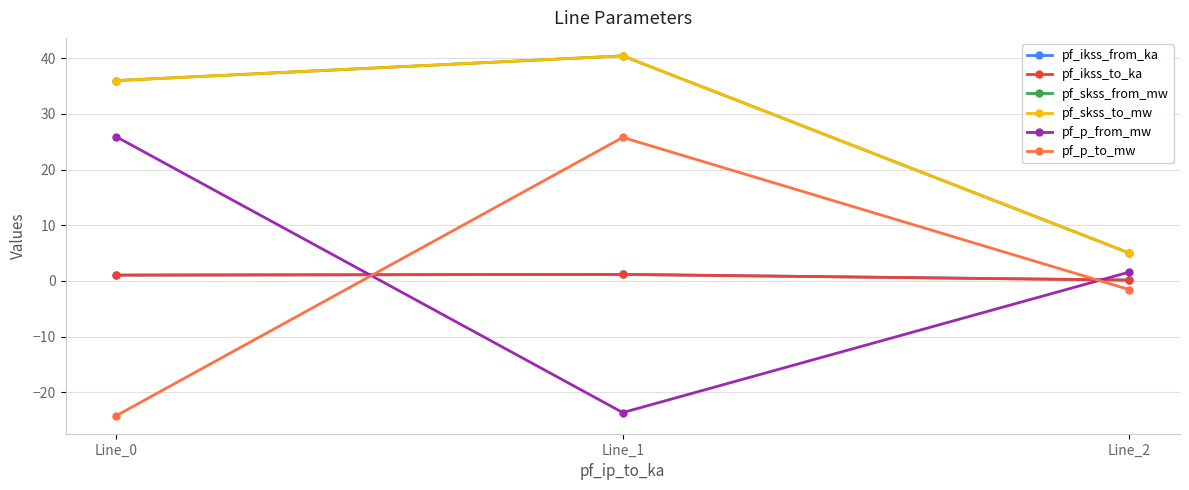

What is the value of the pf_p_from_mw point at the 1st from the left?

25.9